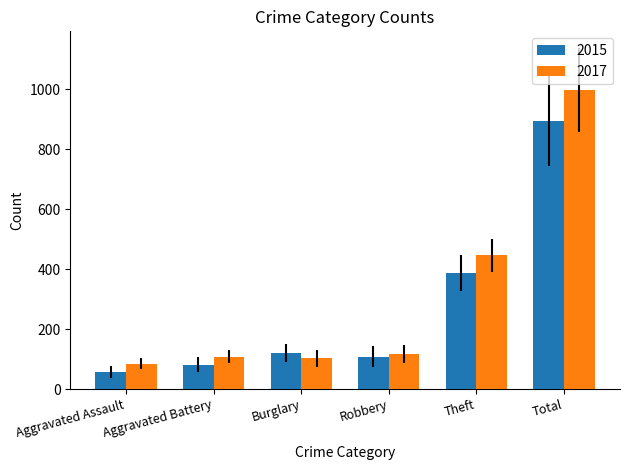

Which series has the largest range (max minus min)?

2017